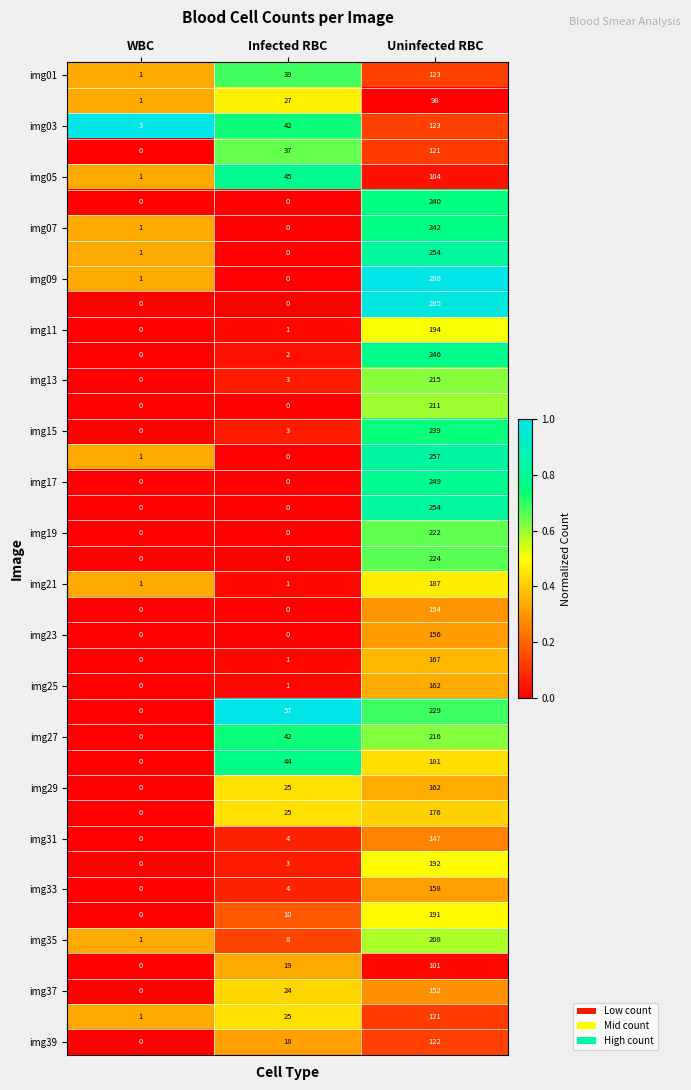

What is the spread (max minus min) of values at Uninfected RBC?

190